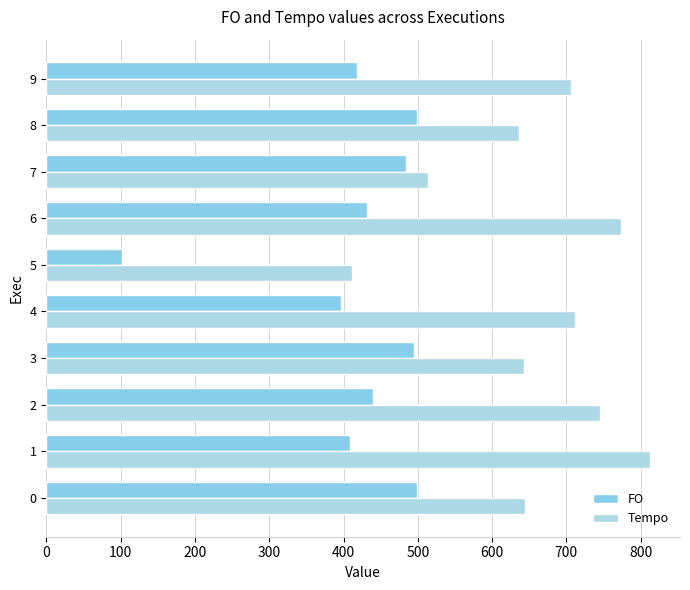

How many values in the FO series are below 439?

5